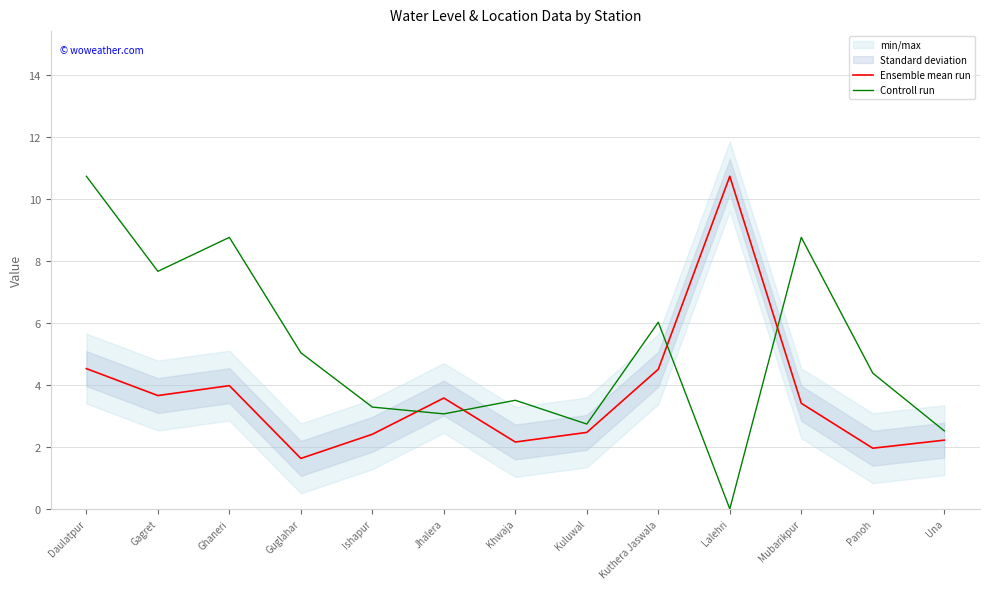

Is it true that Controll run equals 8.8 at Ghaneri?

True